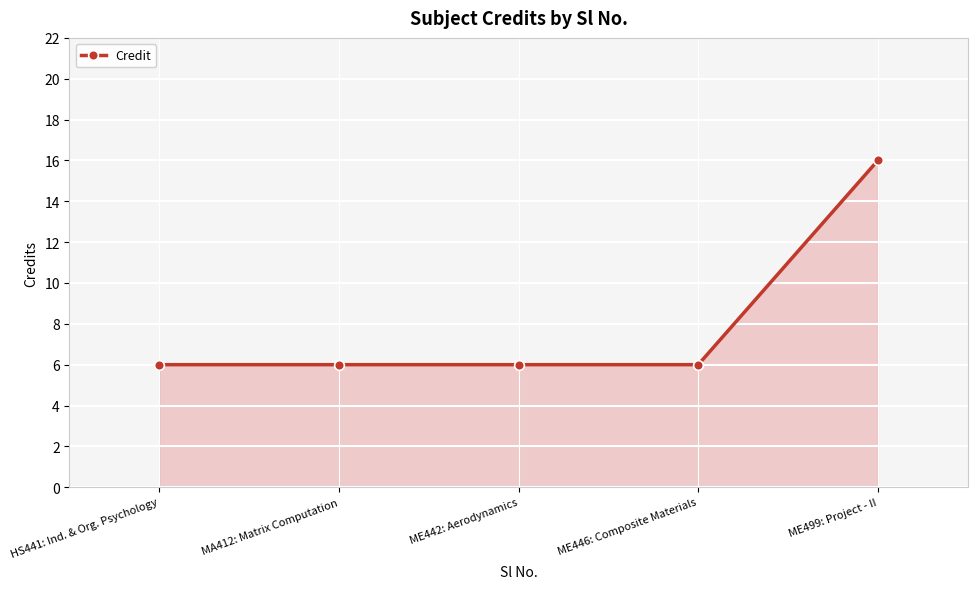

What is the difference between the maximum and second lowest values?

10